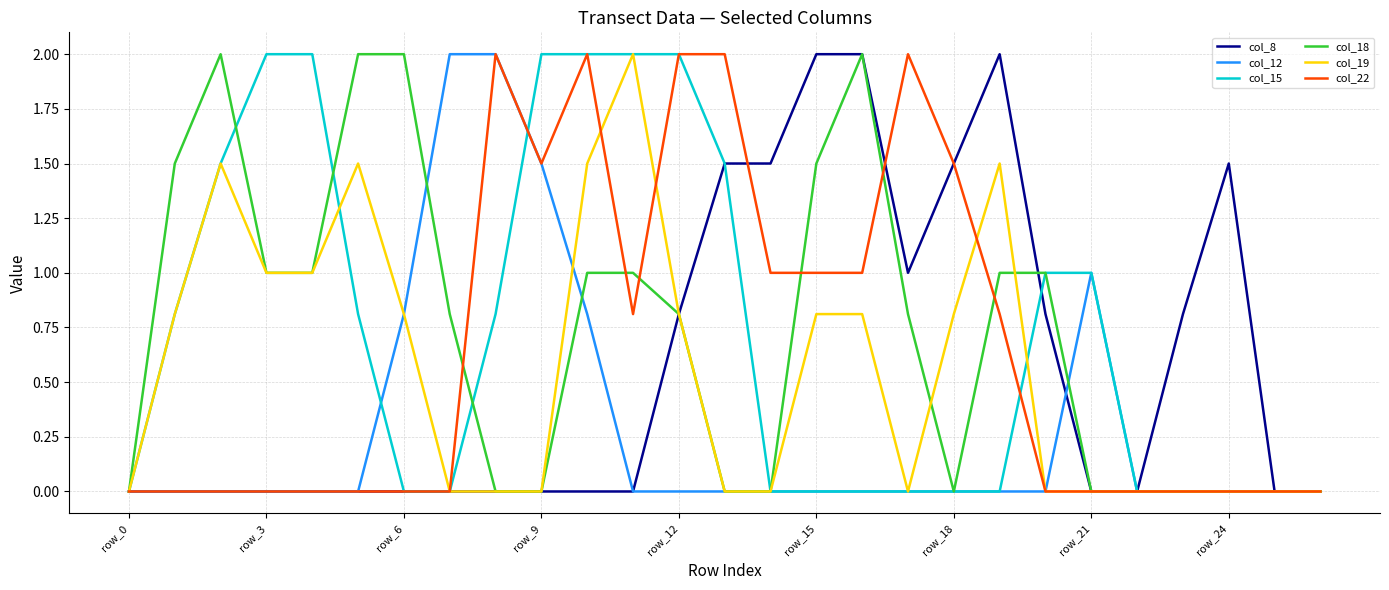

What is the greatest value displayed?

2.0